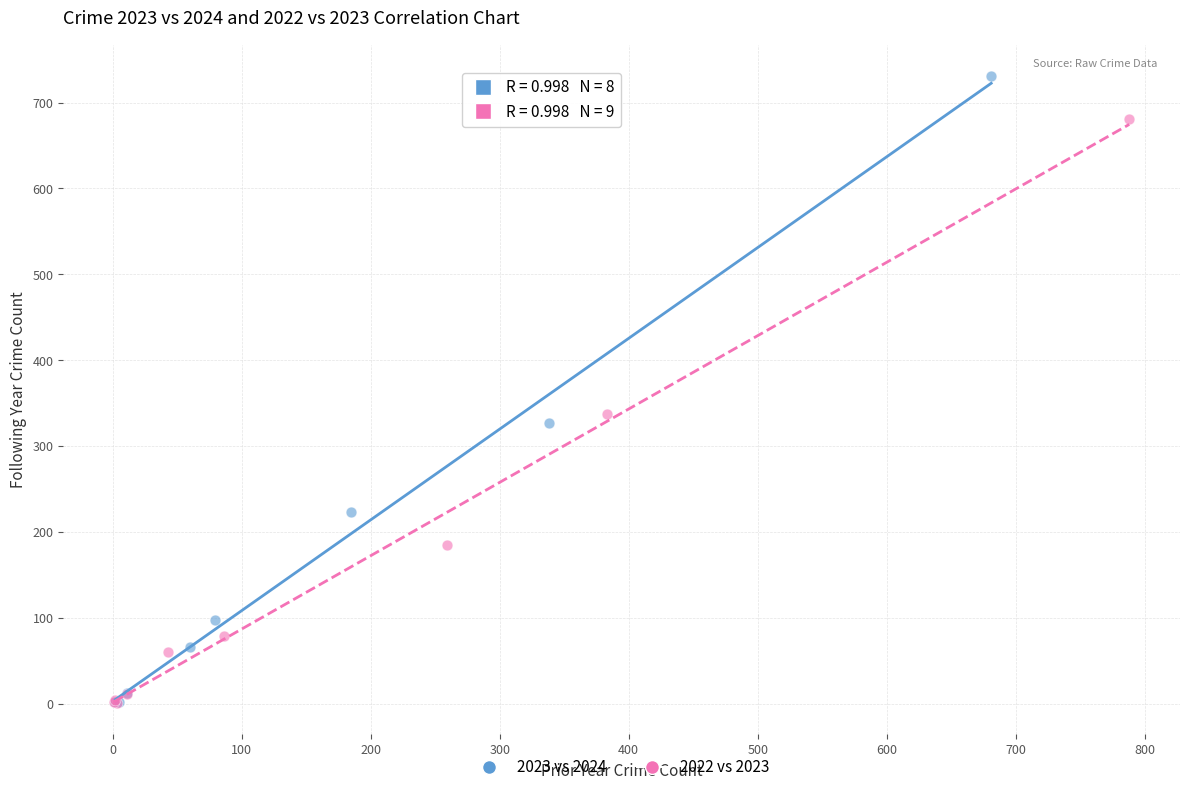

Which series contains the highest Y value?

2023 vs 2024